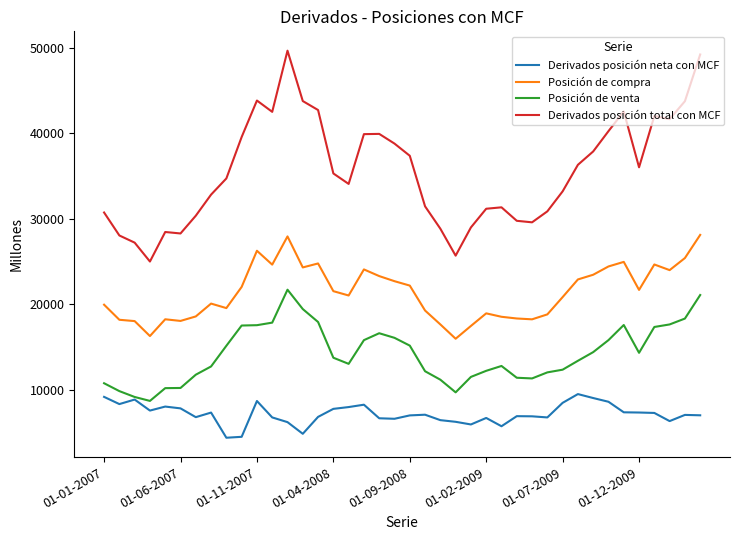

What is the greatest value displayed?

49654